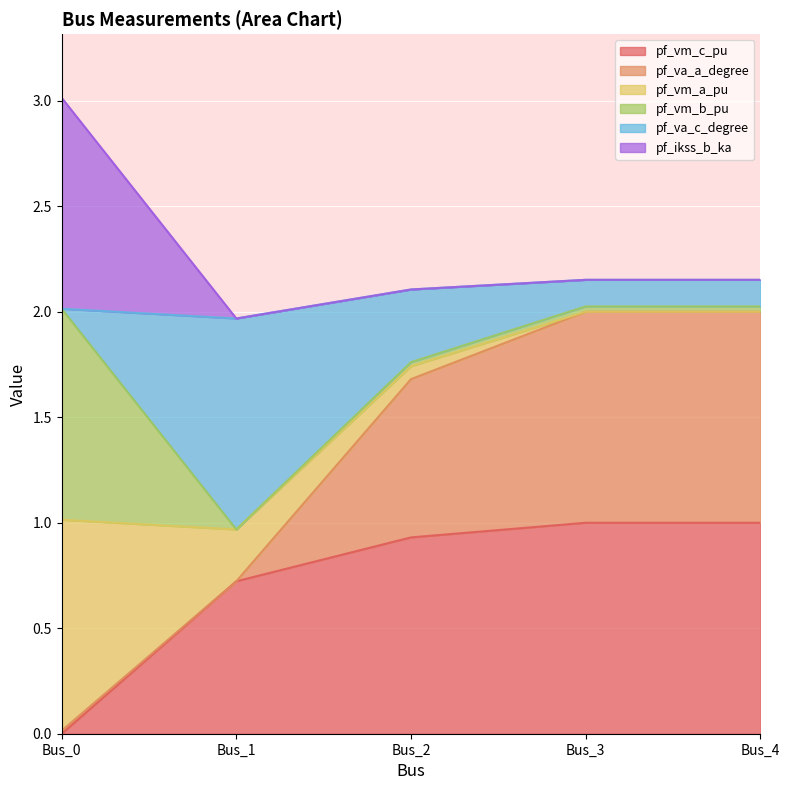

What is the maximum value for pf_vm_c_pu?

1.0